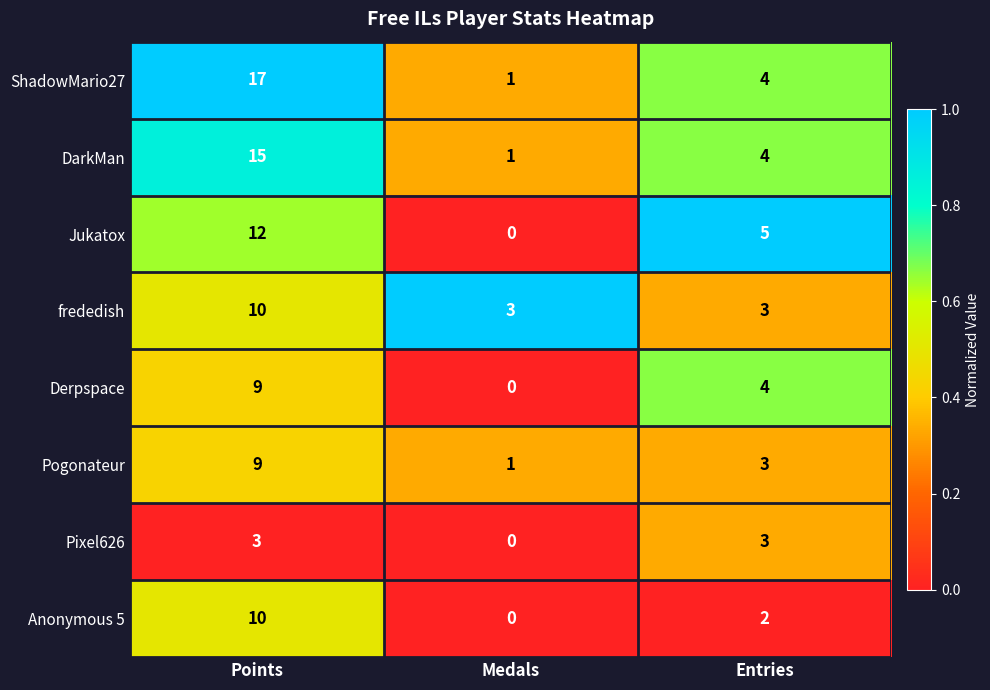

Which series has the widest spread of values?

ShadowMario27